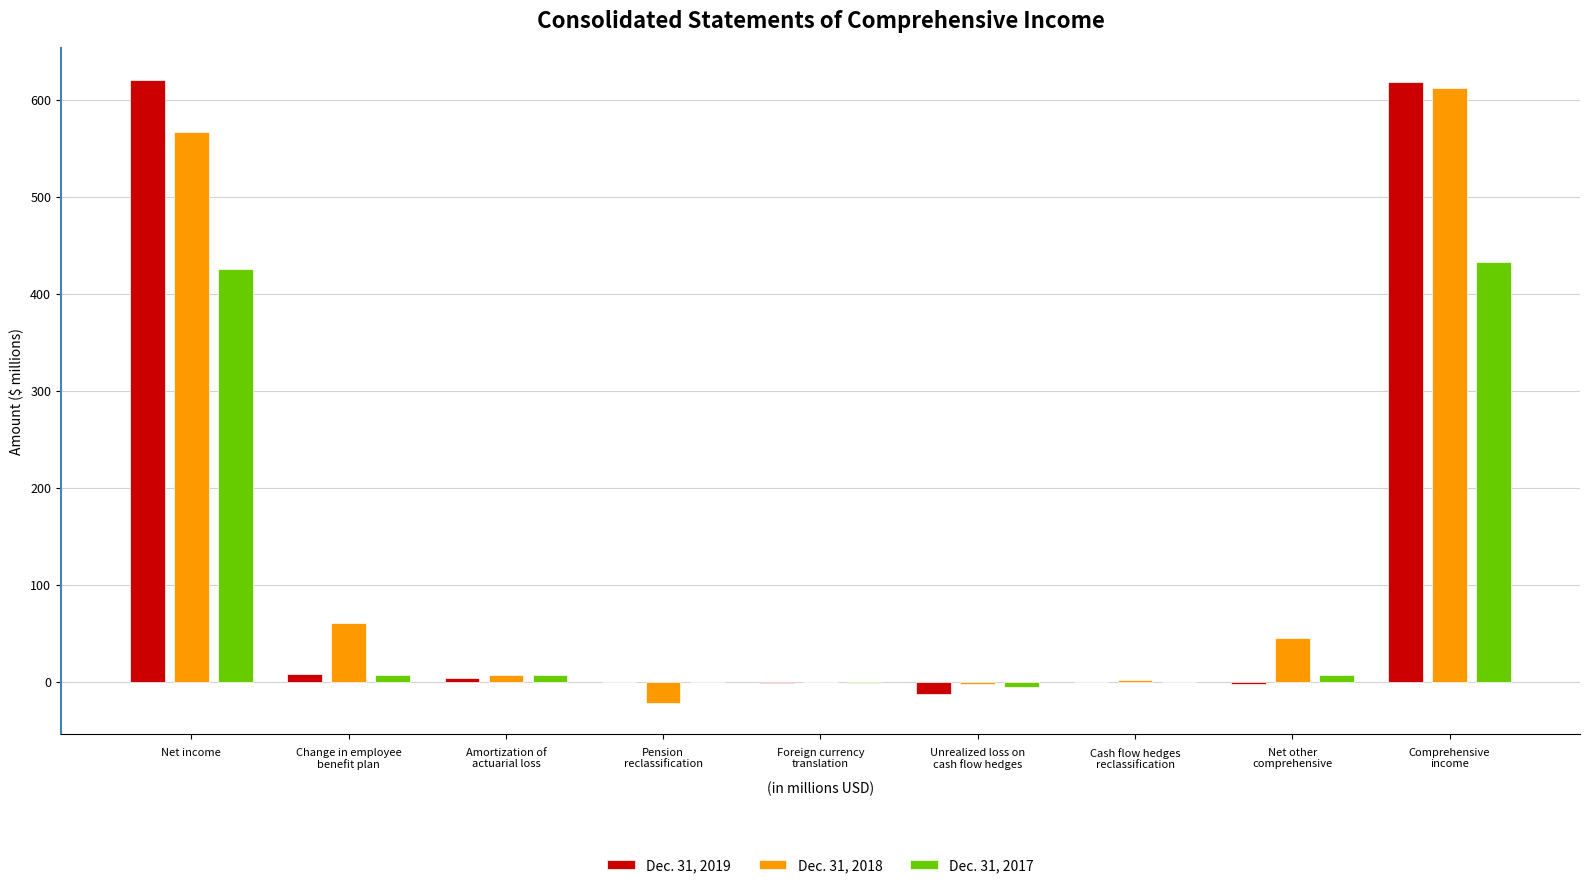

Are the bars horizontal?

No